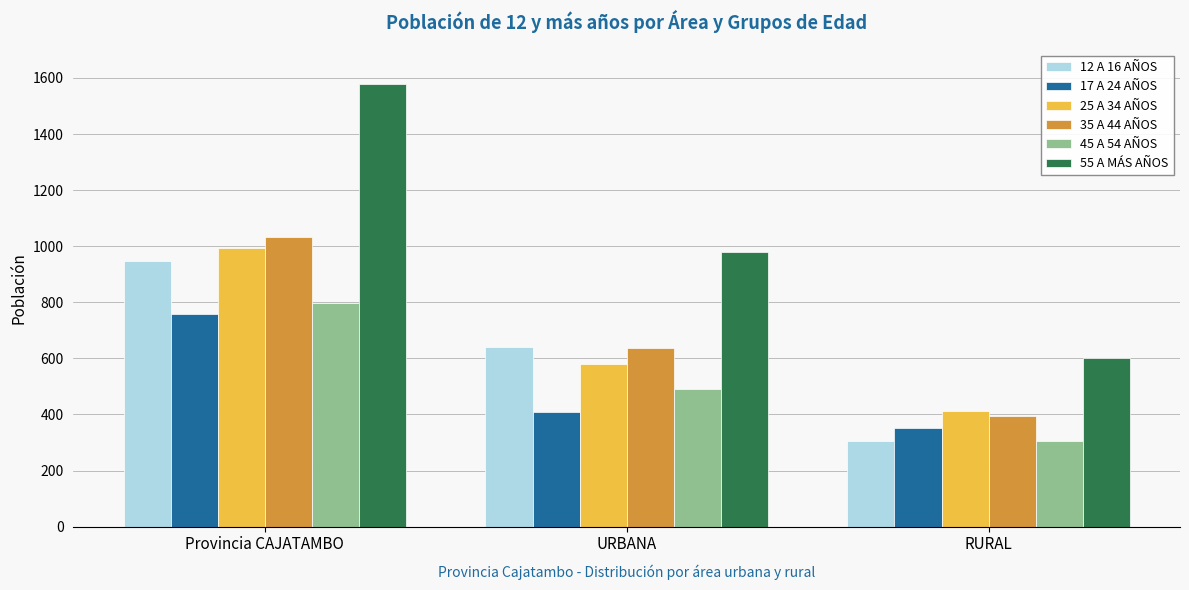

Read the 35 A 44 AÑOS value at URBANA, to the nearest 10.

640